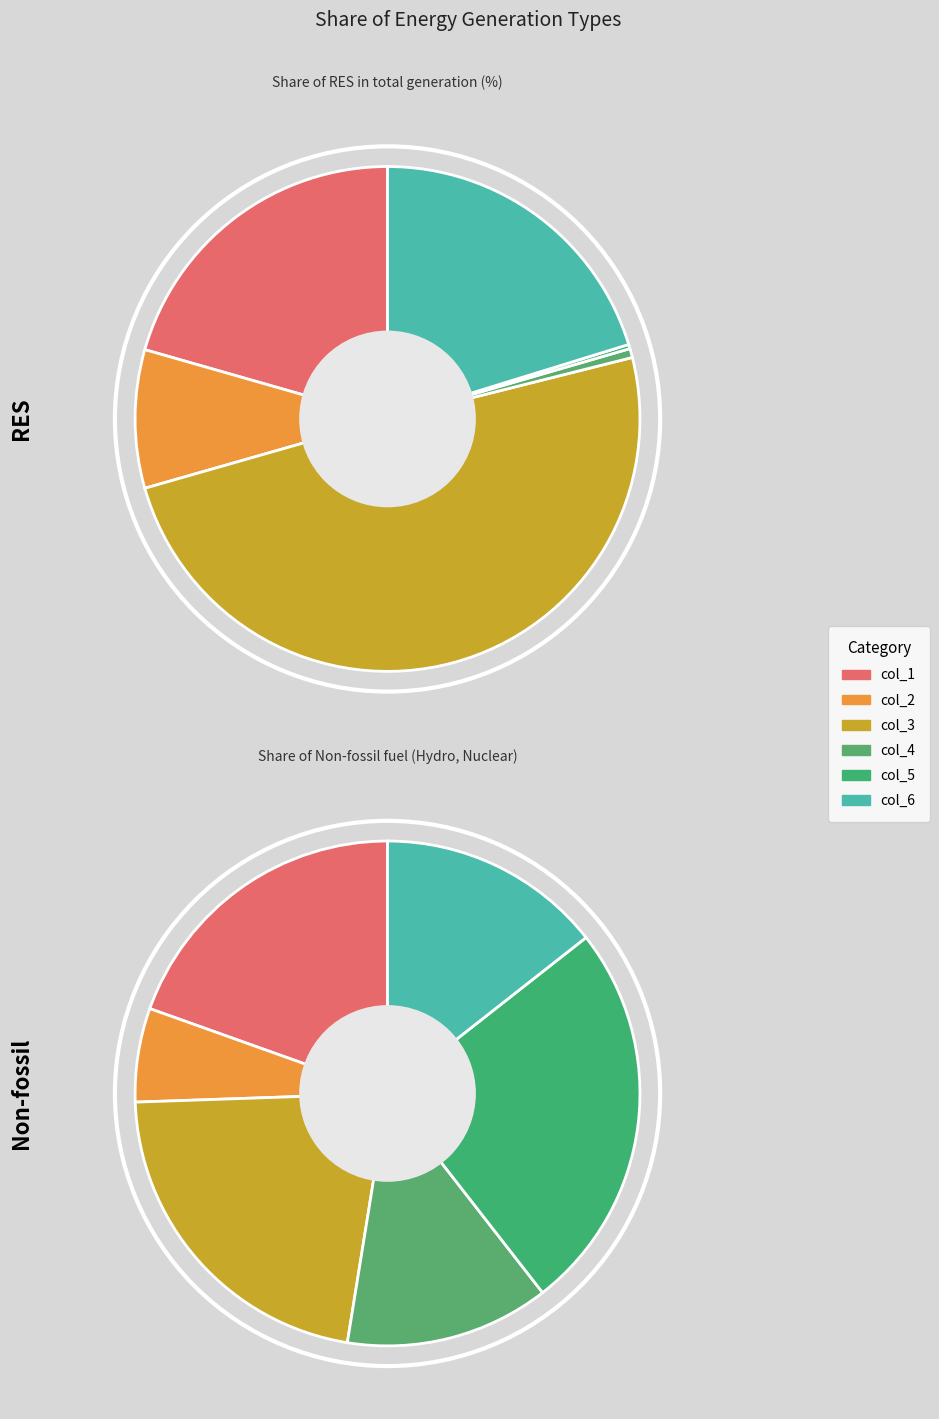

Which slice is the smallest?

col_5